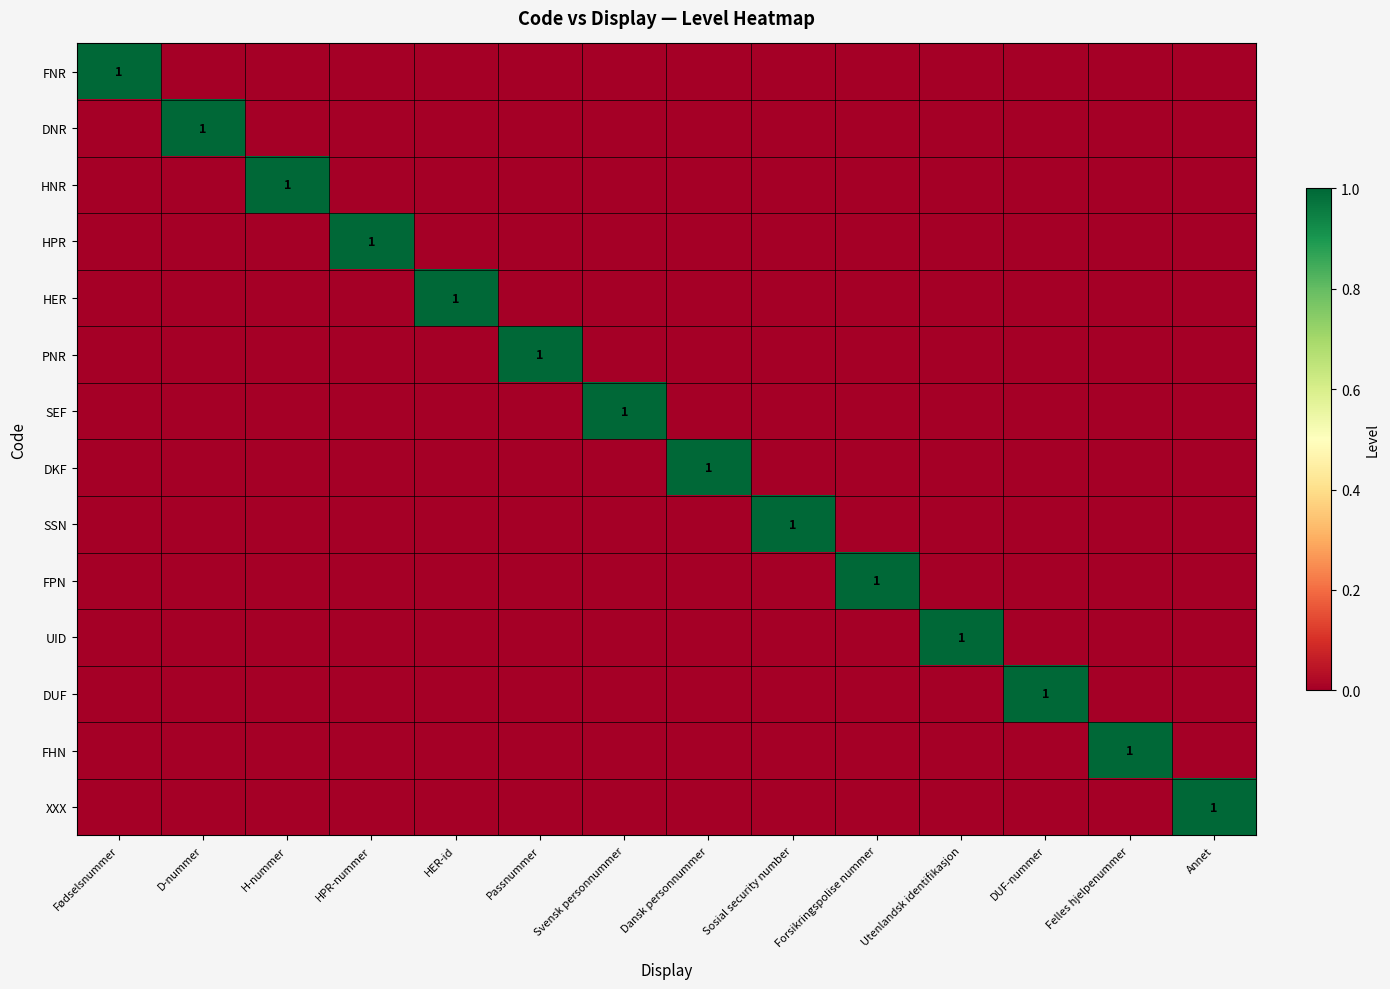

The value of HER at HER-id is 0. True or false?

False